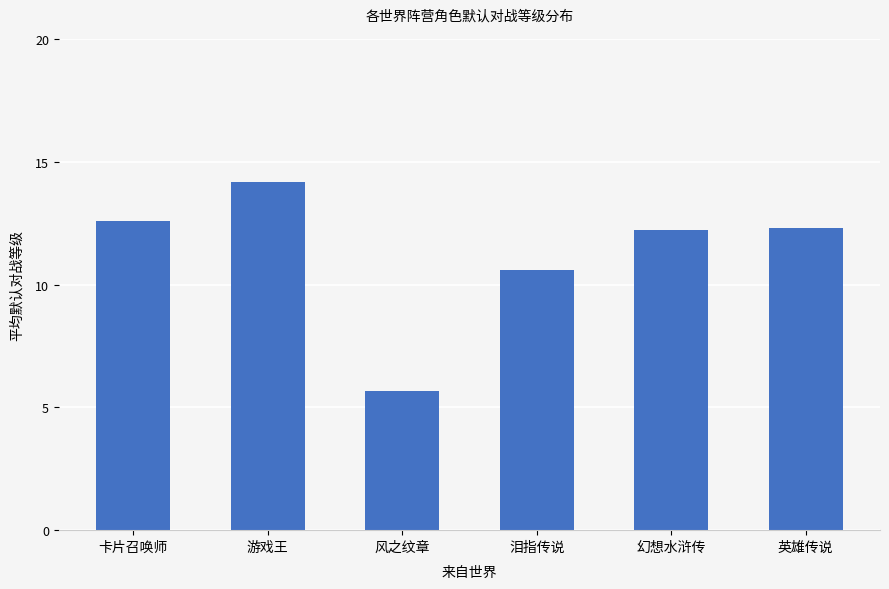

Between 泪指传说 and 游戏王, which is larger?

游戏王